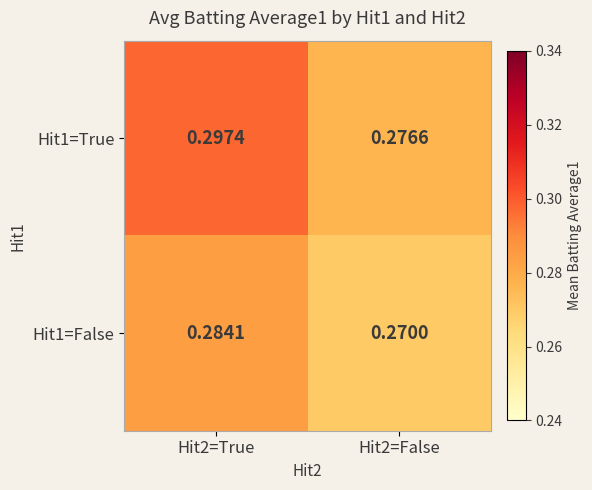

What is the total value across all series at Hit2=True?

0.6